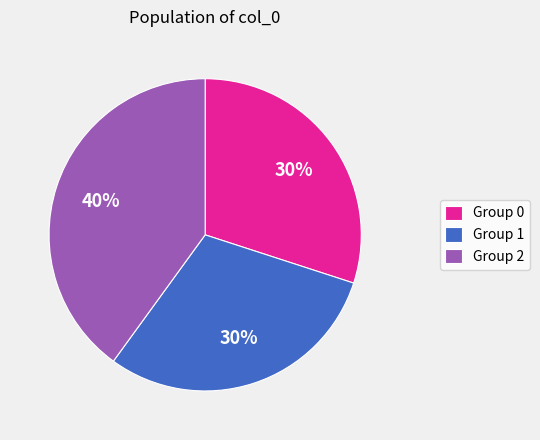

Which slice is the largest?

Group 2